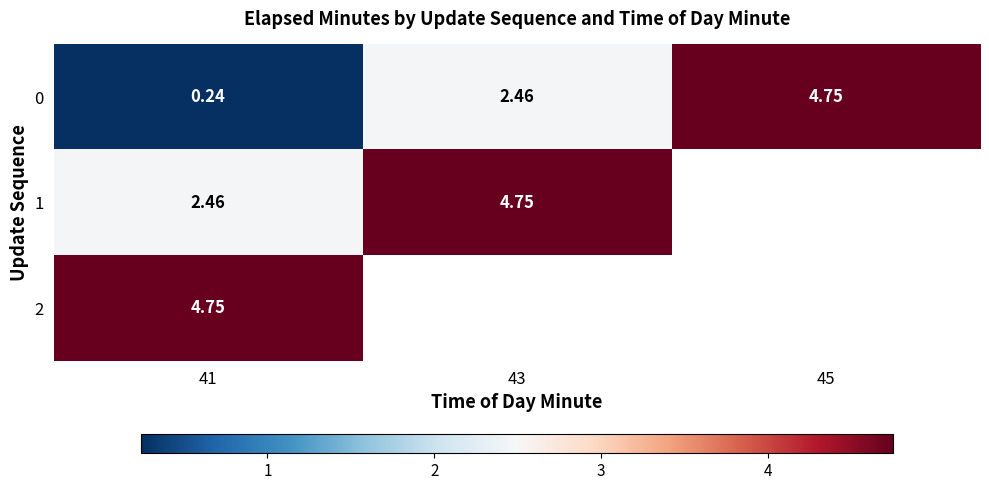

At which category does the chart reach its peak across all series?

45